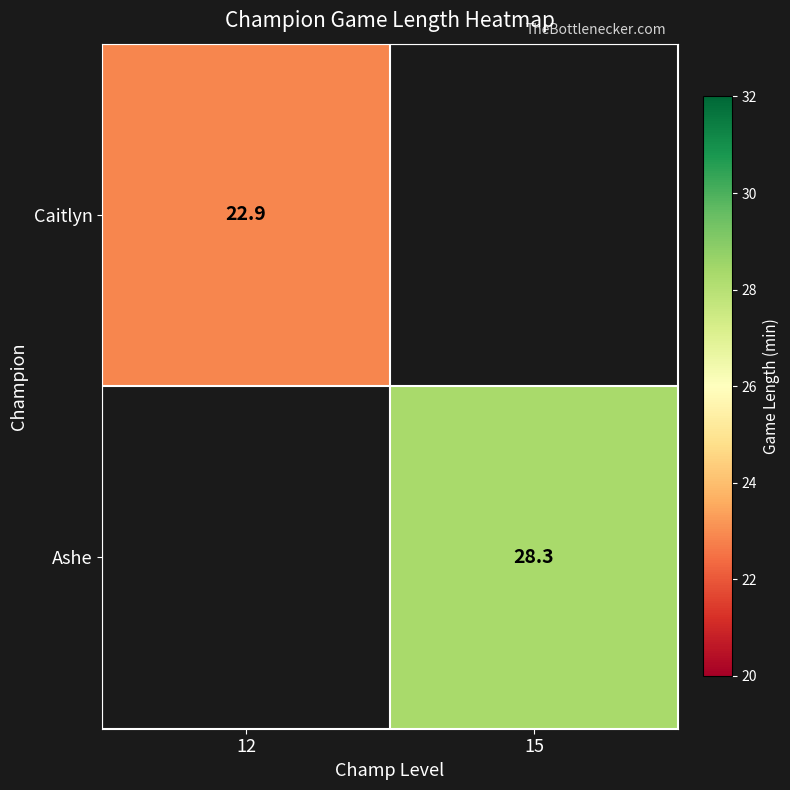

The value of Ashe at 15 is 28.3. True or false?

True